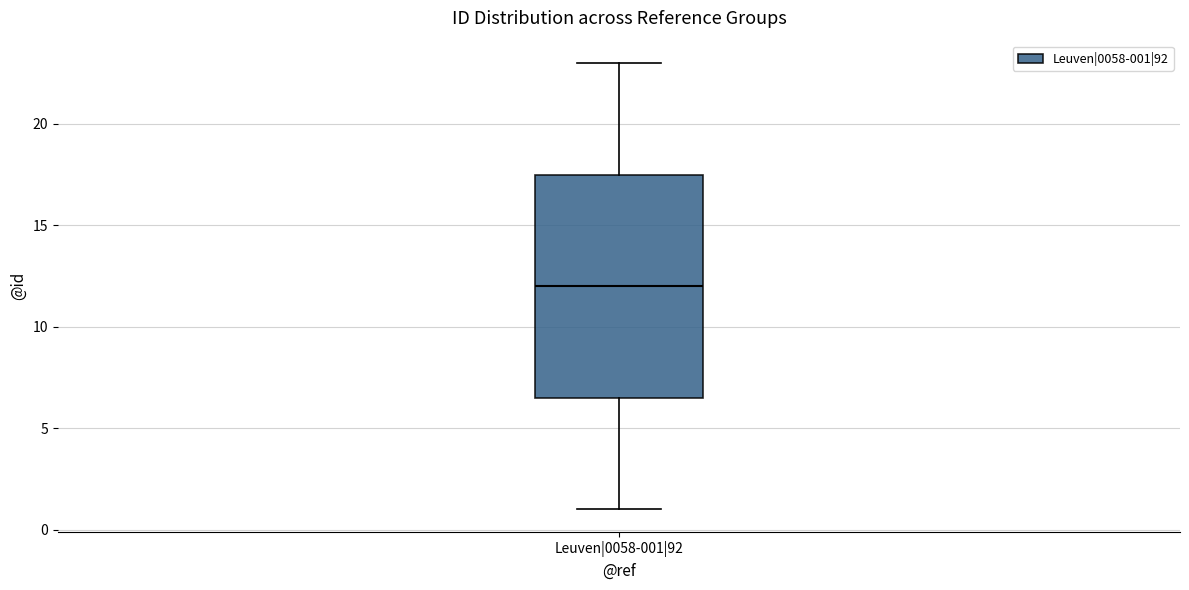

Where is the lower edge of the box for Leuven|0058-001|92 on the y-axis? The values are not printed on the chart, so give them approximately, as read against the axis.

6.5